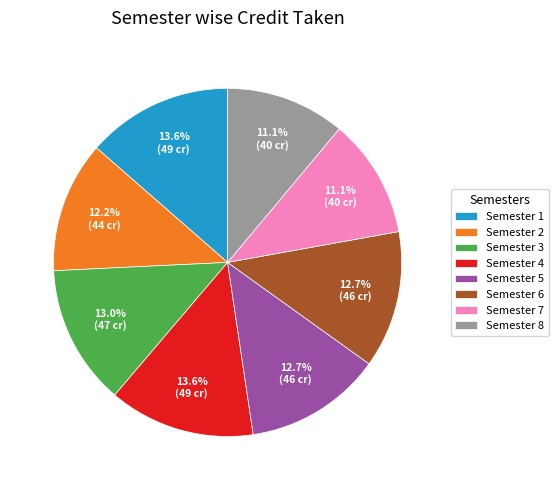

To the nearest percent, what is the average slice percentage?

12%